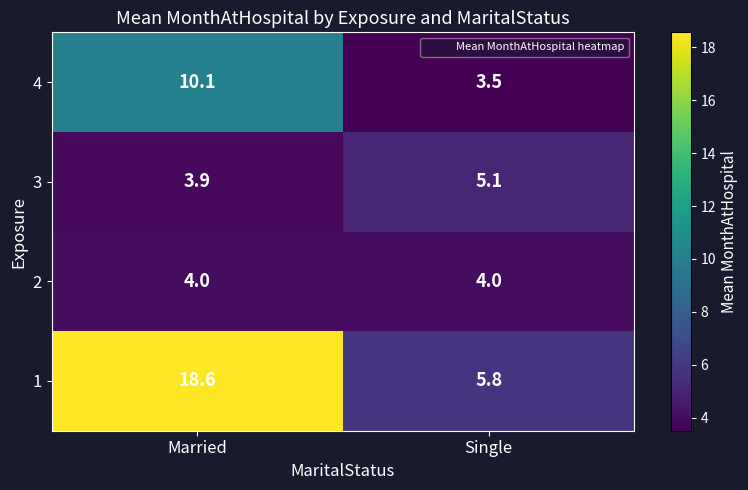

The 1 series shows 5.8 at Single. True or false?

True